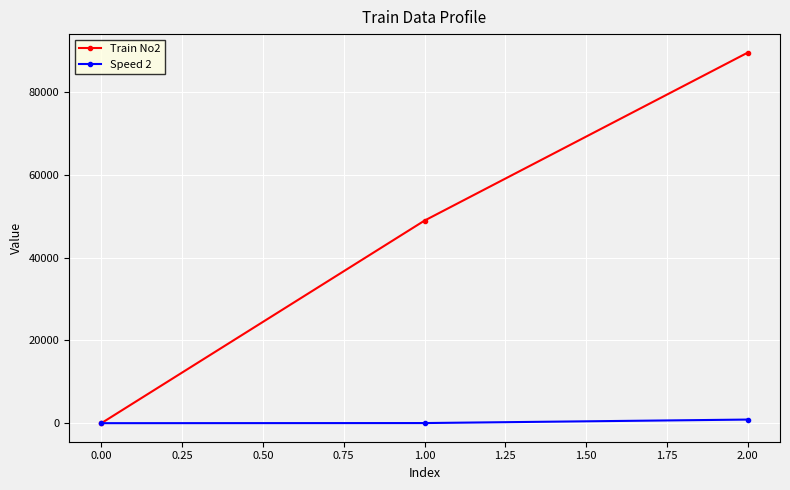

What is the sum of all Speed 2 values?

1016